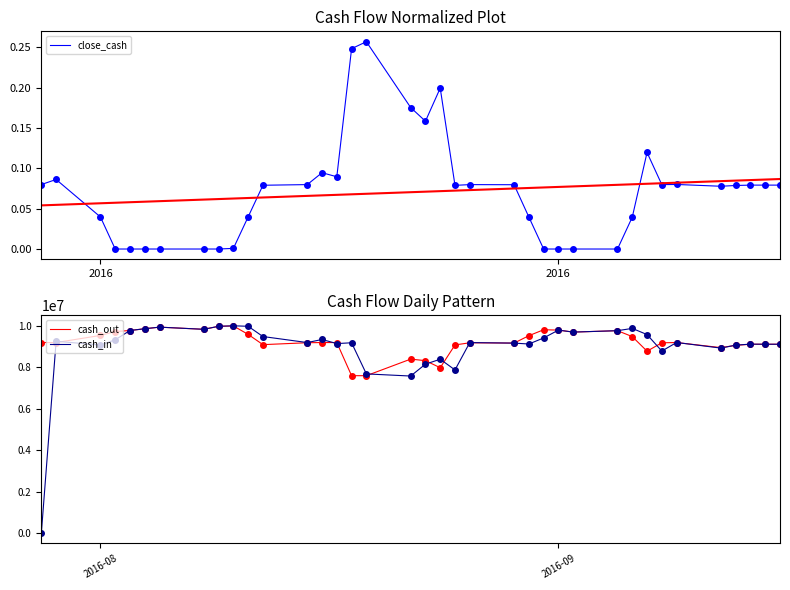

Reading left to right, list all the values displayed in this chart.

close_cash: 0.1	0.1	0.0	0.0	0.0	-0.0	-0.0	0.0	0.0	0.0	0.0	0.1	0.1	0.1	0.1	0.2	0.3	0.2	0.2	0.2	0.1	0.1	0.1	0.0	0.0	0.0	0.0	-0.0	0.0	0.1	0.1	0.1	0.1	0.1	0.1	0.1	0.1
cash_out: 9200000.0	9200000.0	9542992.1	9731158.8	9781274.4	9866679.9	9943501.8	9838766.6	9984971.0	10000000.0	9593568.3	9098419.6	9191156.0	9200000.0	9200000.0	7600000.0	7600000.0	8400000.0	8325702.7	7985044.5	9084268.4	9188676.9	9173836.2	9530451.1	9817870.3	9801060.4	9704508.5	9772791.3	9487286.1	8782856.1	9187883.3	9200000.0	8954561.5	9064960.1	9118467.9	9118467.9	9118467.9
cash_in: 0.0	9262766.5	9077850.3	9333534.1	9781274.4	9866679.9	9943501.8	9838766.6	9984971.0	10008013.2	9985287.1	9489854.5	9199220.0	9347497.3	9149877.8	9189115.2	7686535.4	7583129.2	8156165.1	8395457.5	7877943.6	9197755.9	9172545.7	9129828.4	9420768.2	9801060.4	9704508.5	9772791.3	9882589.7	9585214.7	8789167.5	9202062.2	8932210.5	9074559.9	9123120.8	9118467.9	9118467.9